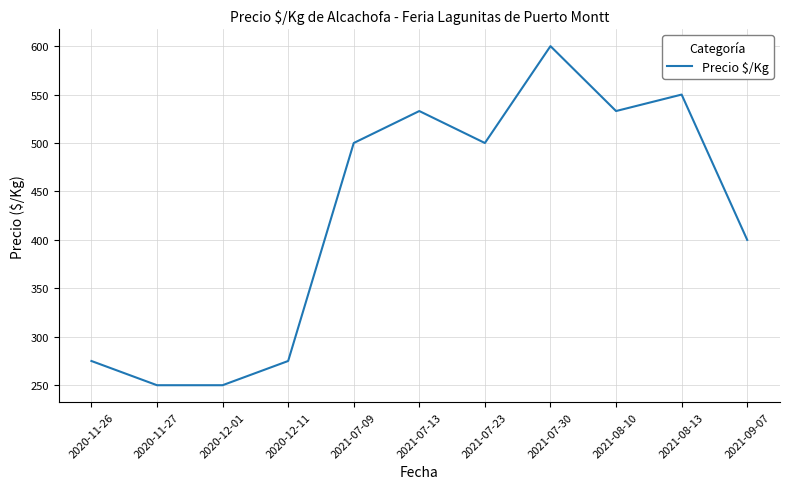

What is the maximum value shown in the chart?

600